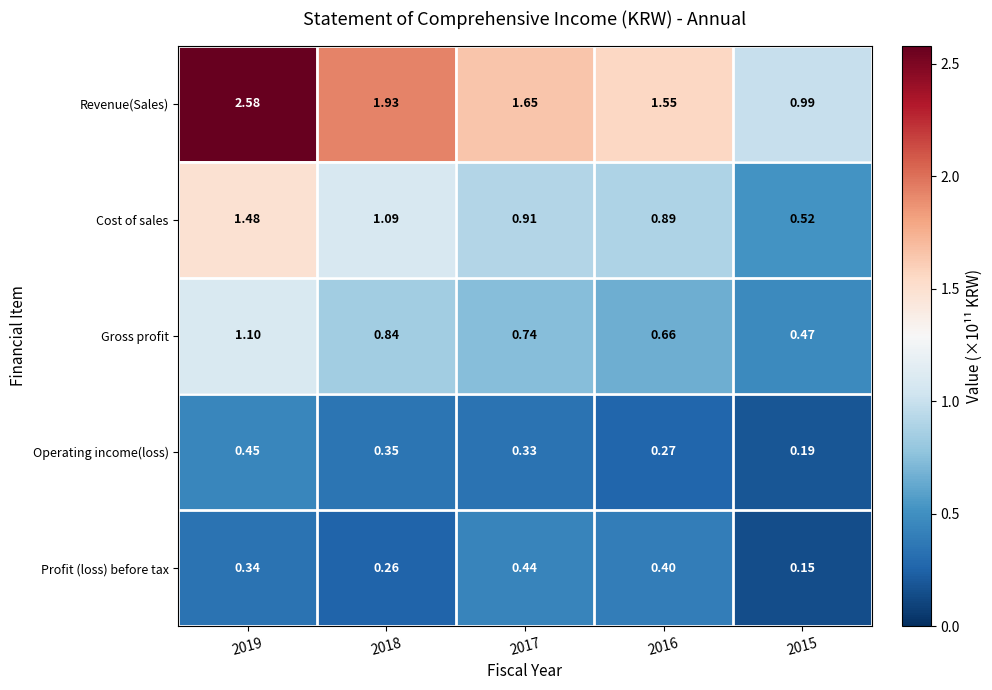

Is the value of Operating income(loss) at 2018 greater than the value of Gross profit at 2018?

No